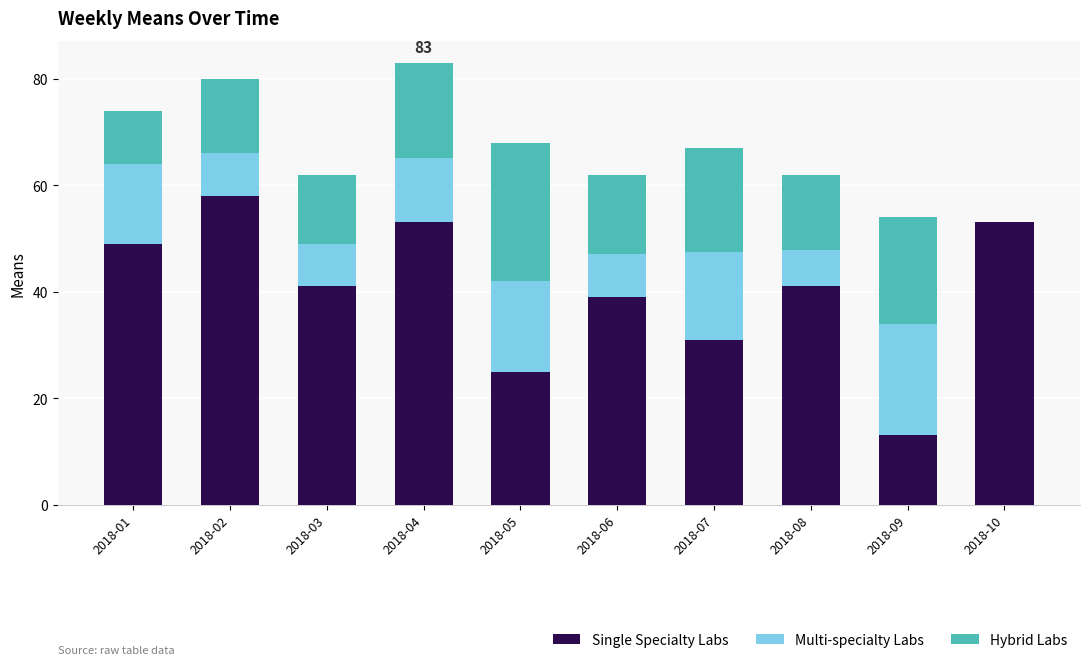

The value of Single Specialty Labs at 2018-05 is 34.9. True or false?

False